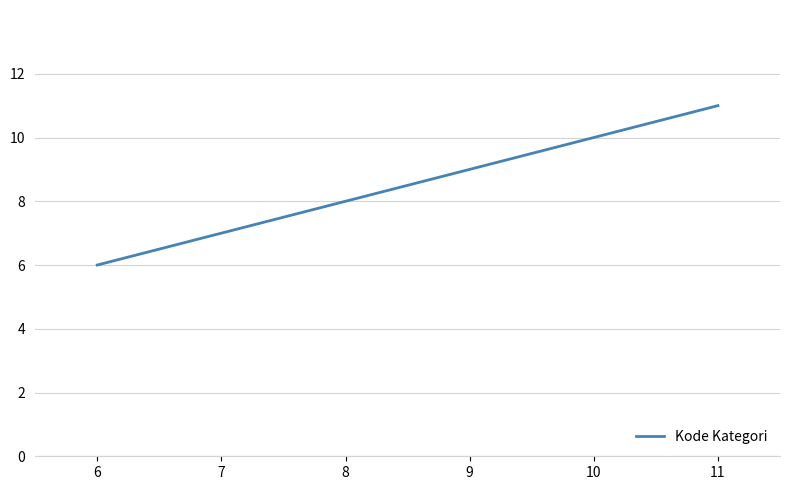

Count the number of data series in this chart.

1